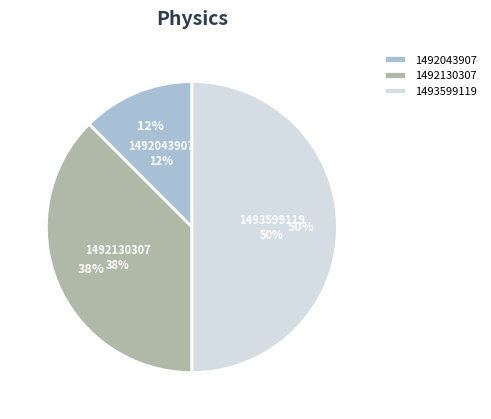

What is the total percentage of 1493599119 and 1490201895?

50.0%